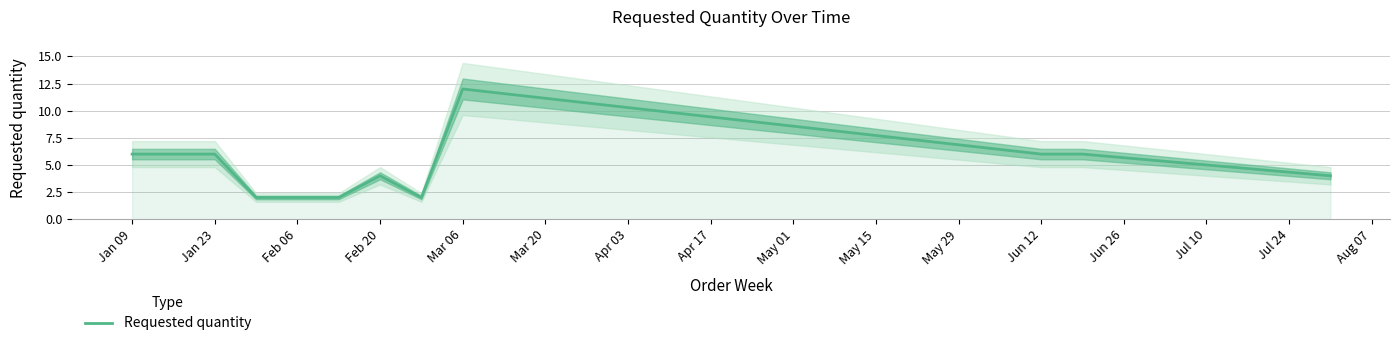

How many series are shown in this chart?

1